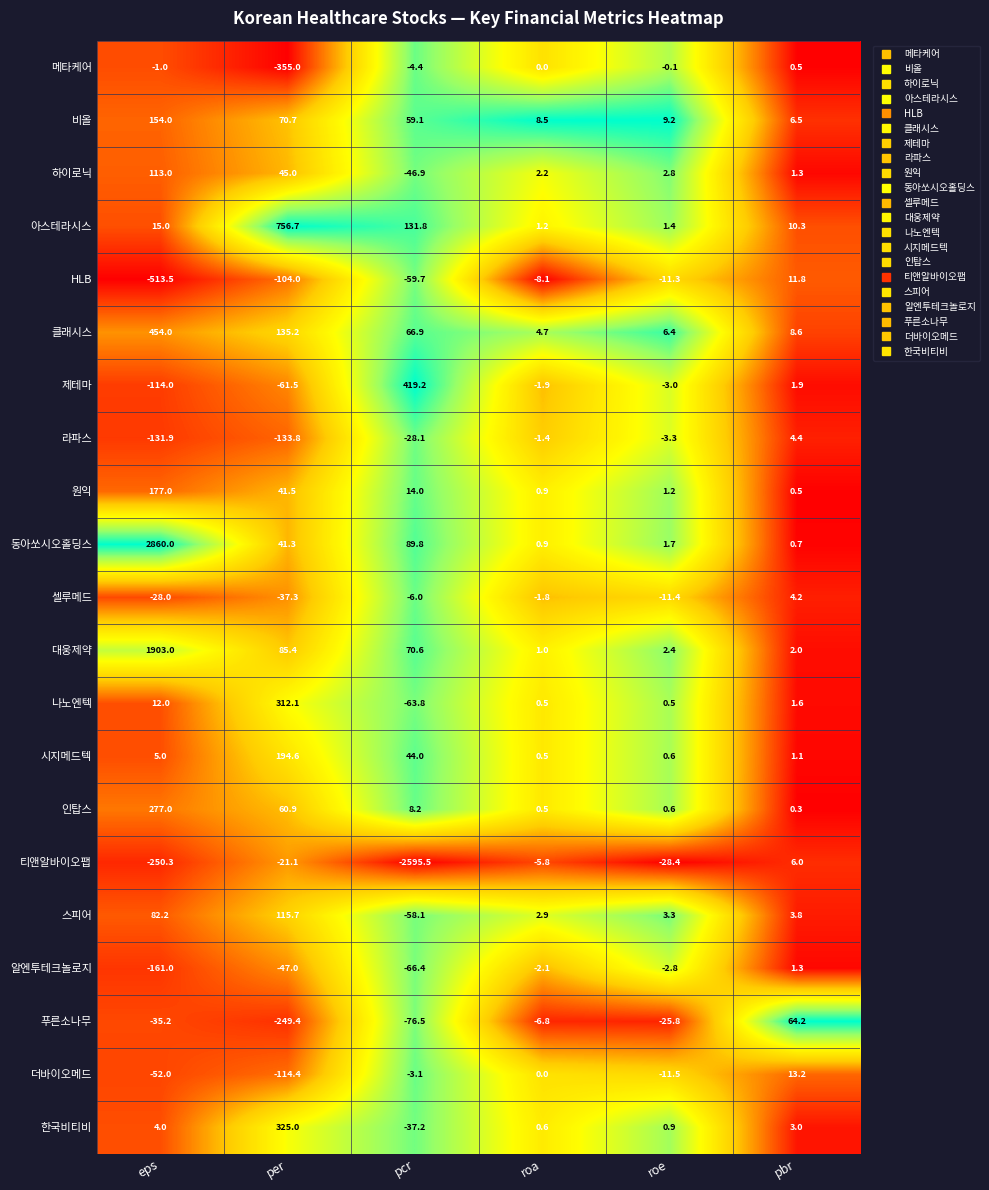

What is the difference between the maximum and minimum values in the 원익 series?

176.5